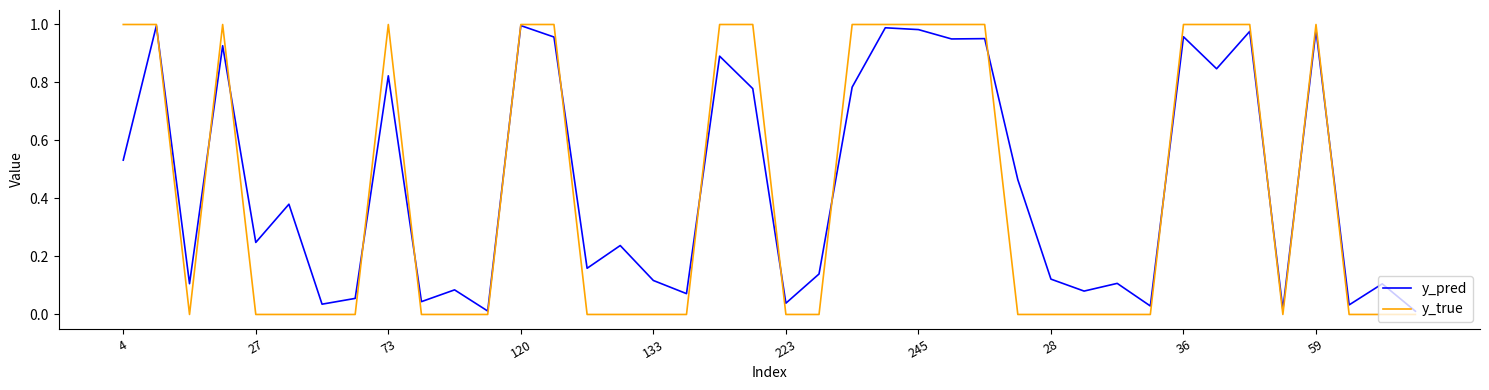

How many distinct data groups are displayed?

2